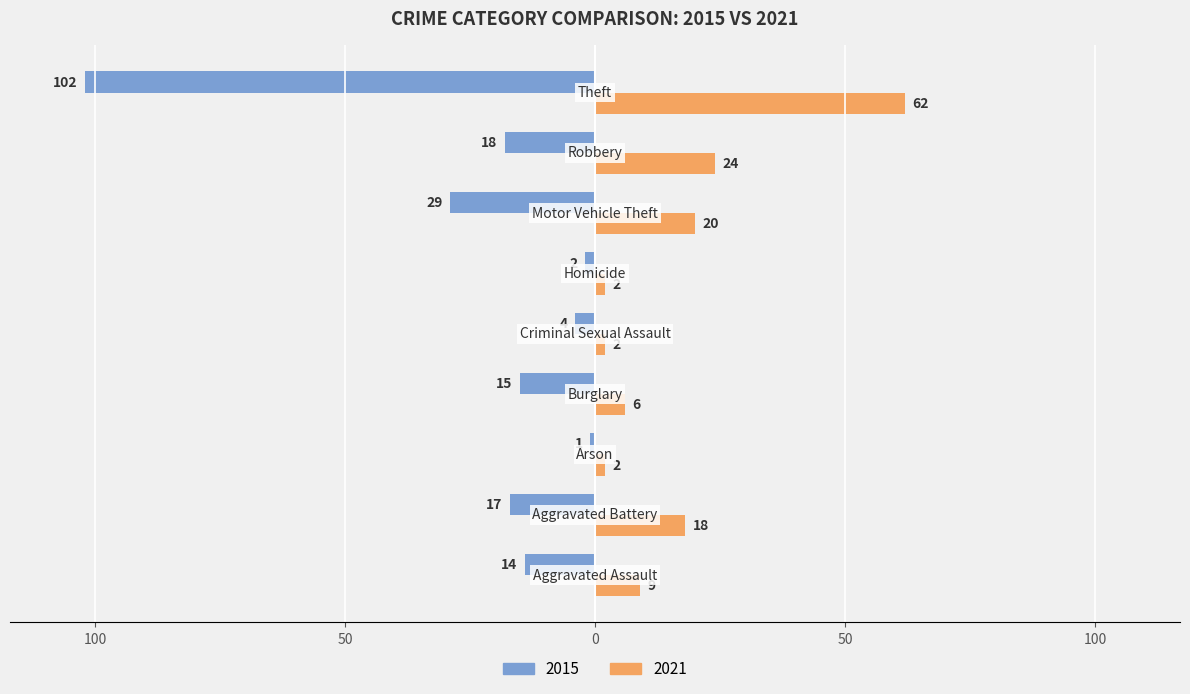

What are all the series names shown in the legend?

2015, 2021